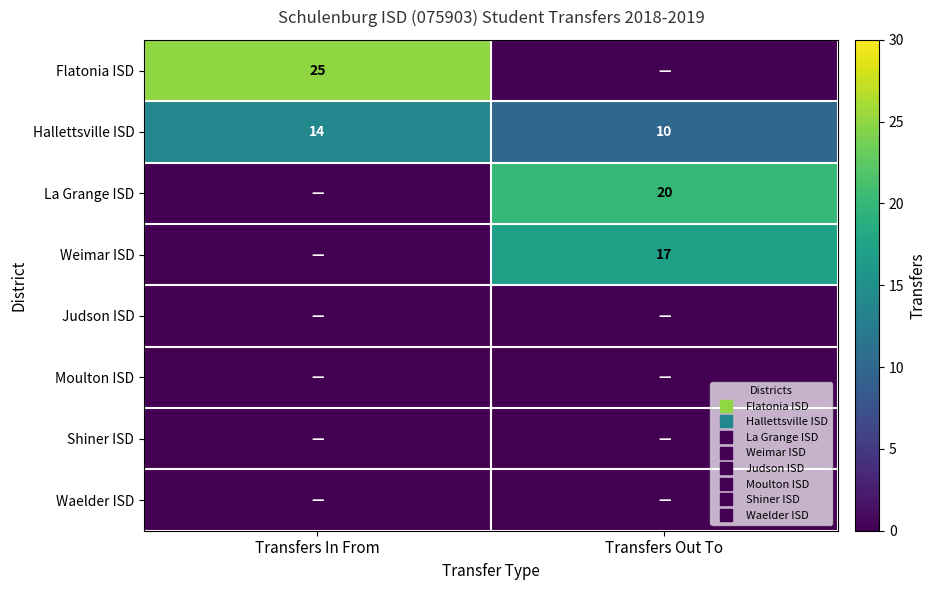

How many values in the La Grange ISD series are below 20?

1